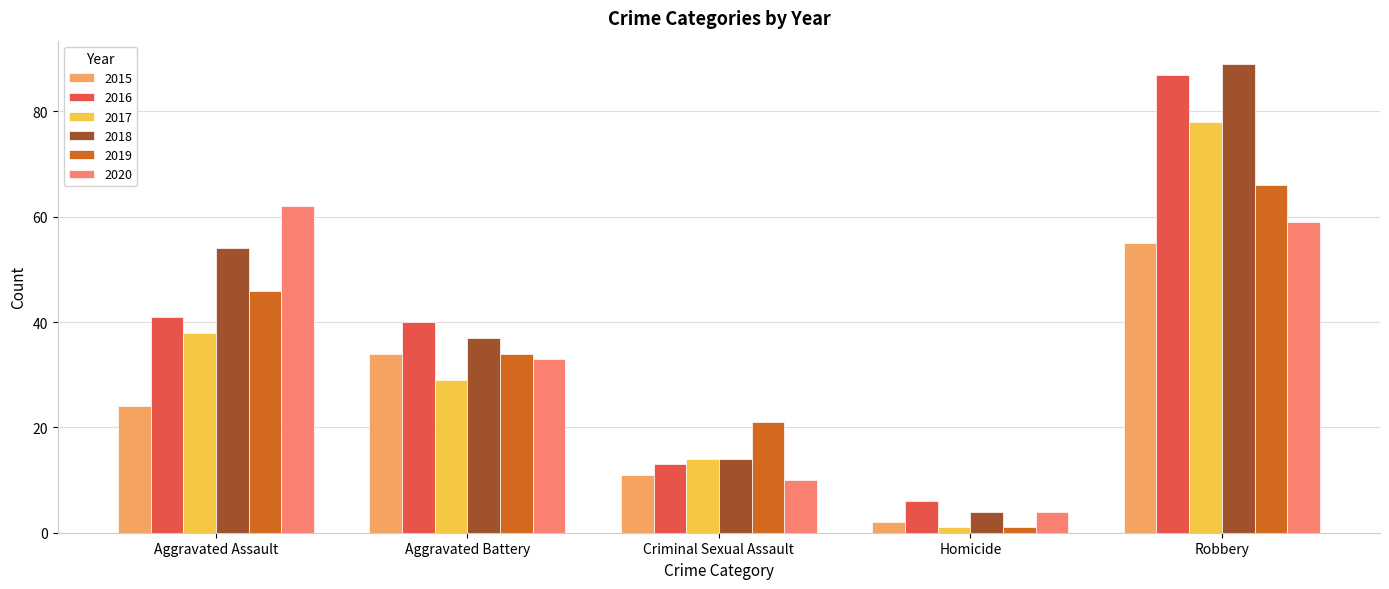

What is the value of the 2016 bar at the 2nd from the left?

40